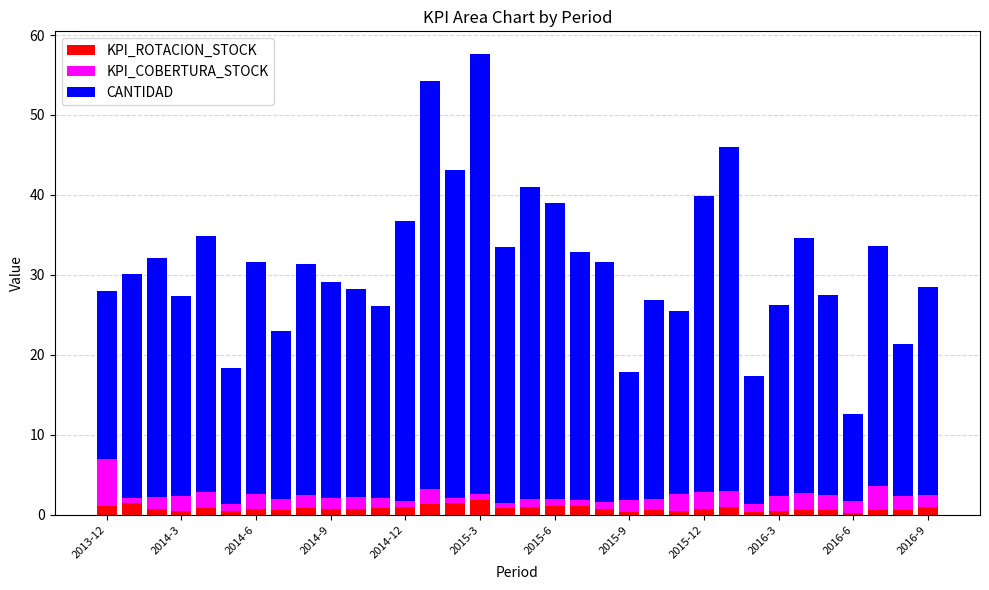

What is the difference between the maximum and minimum values in the KPI_ROTACION_STOCK series?

1.6